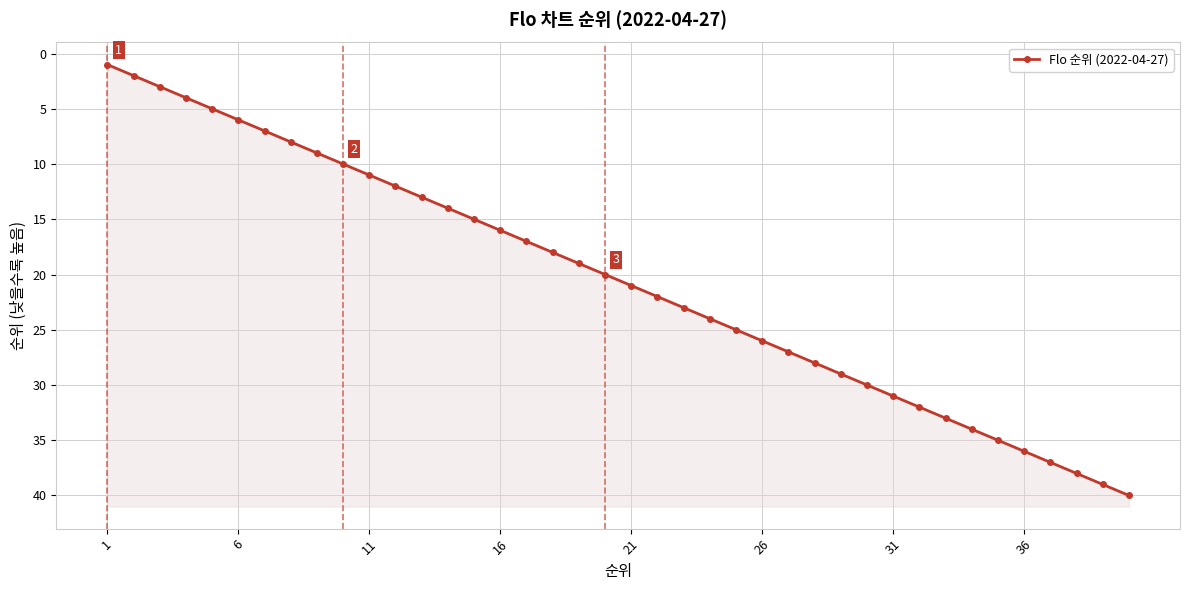

What is the difference between the maximum and minimum values?

39